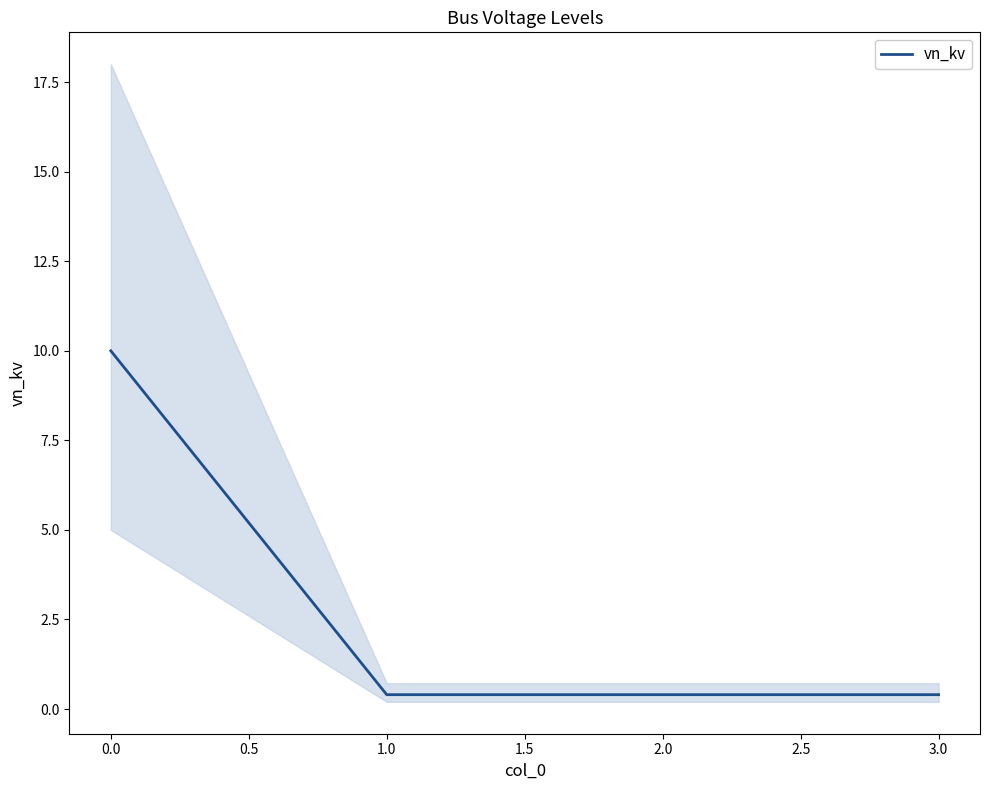

The value of vn_kv at 0.0 is 10.0. True or false?

True